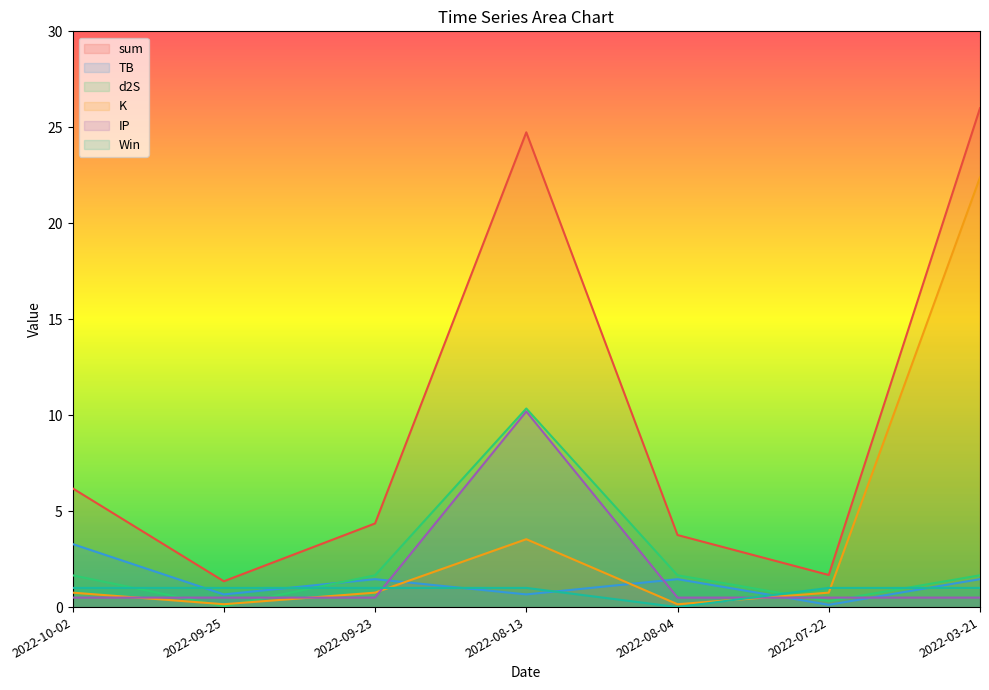

Which category has the highest value in the d2S series?

2022-08-13